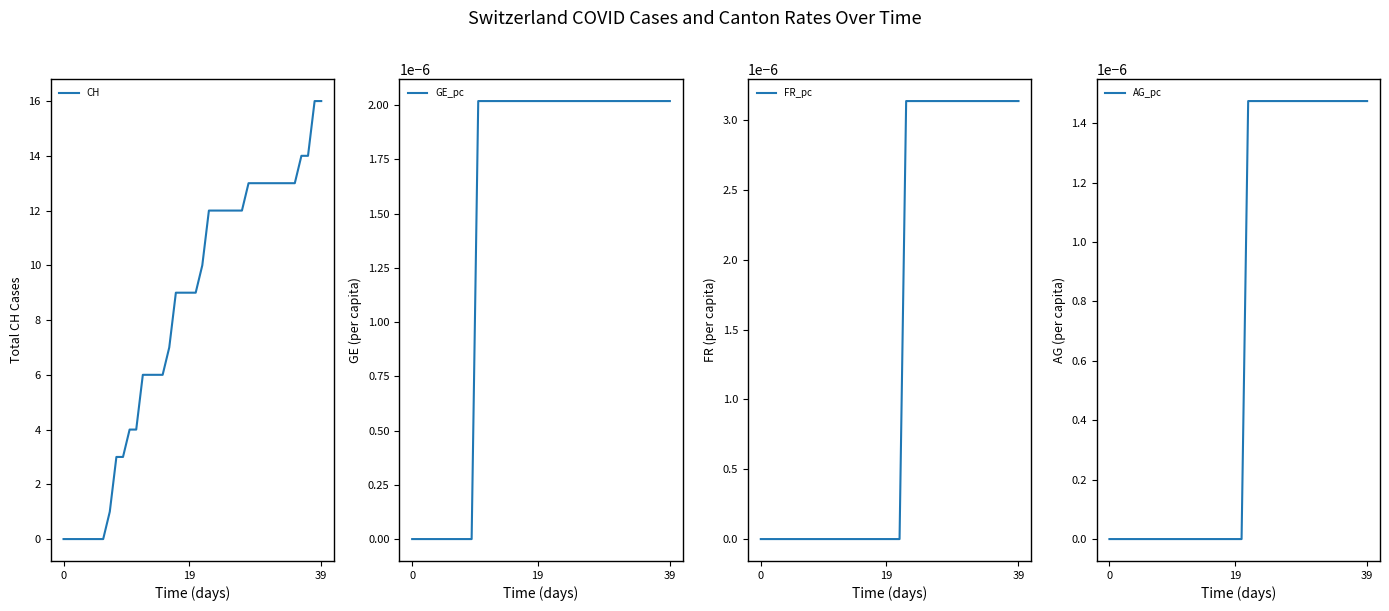

Is this an area chart (filled region under the line)?

No